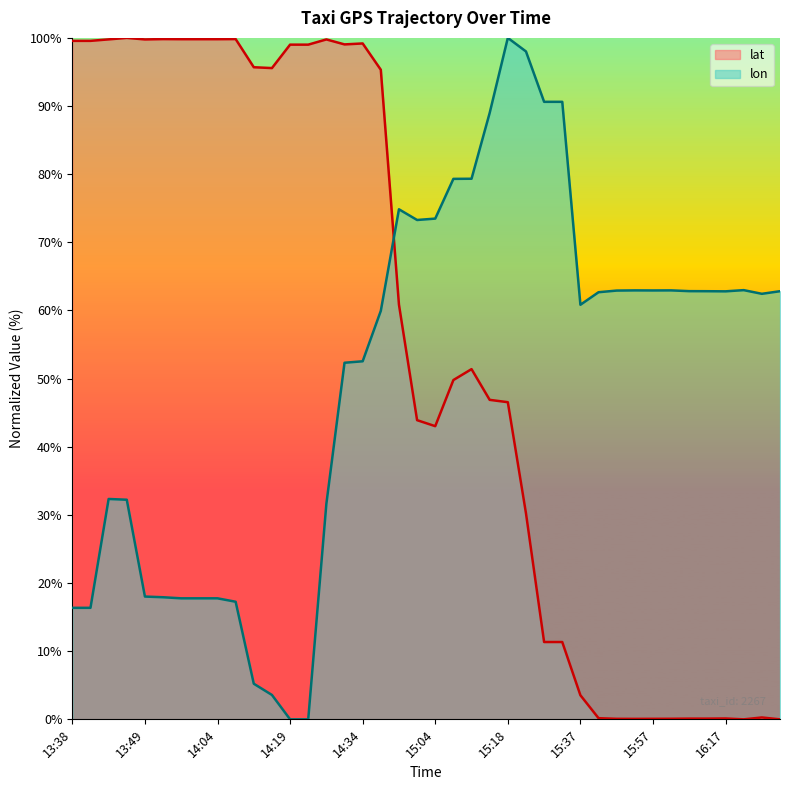

What is the value of the lon point at the 17th from the left?

52.5